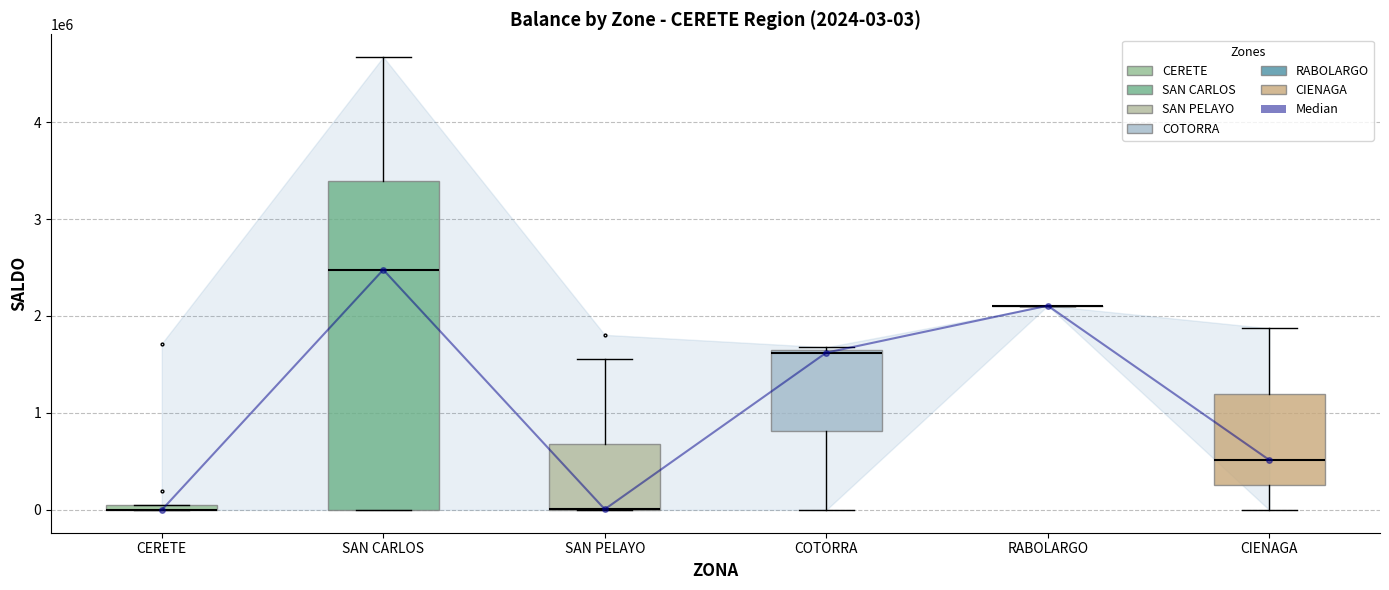

True or false: the data shows -1.6 at CERETE.

False